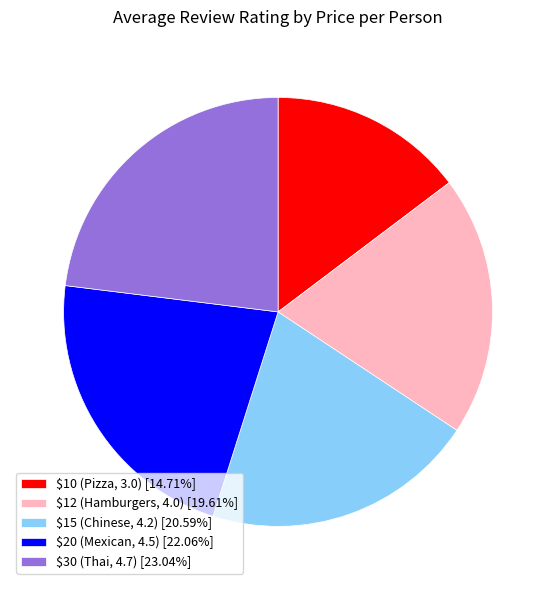

Is $15 (Chinese, 4.2) [20.59%] the majority of the pie?

No